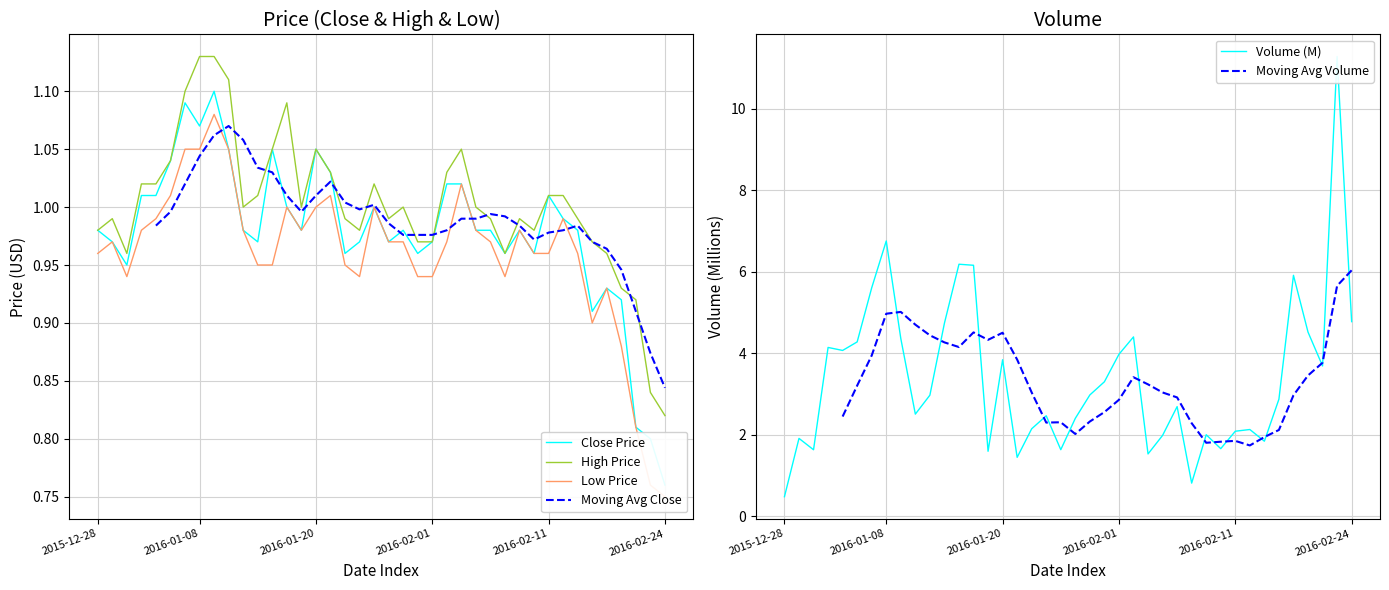

Which label corresponds to the smallest value in the chart?

2015-12-28